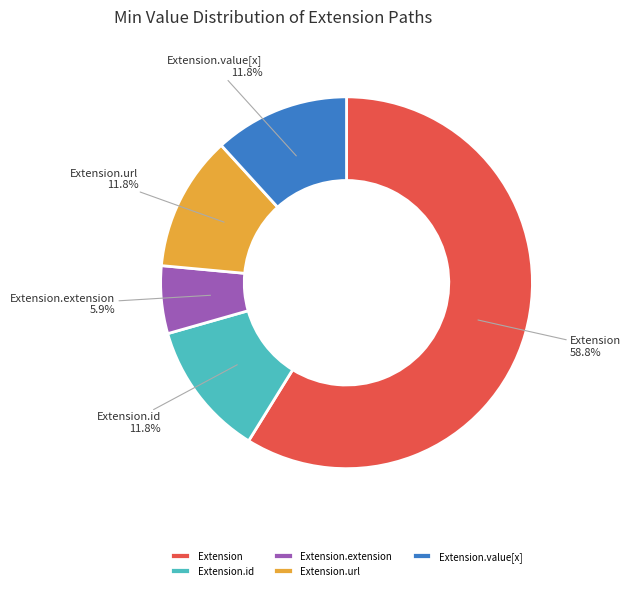

Do Extension.id and Extension.url together represent more than half of the pie?

No